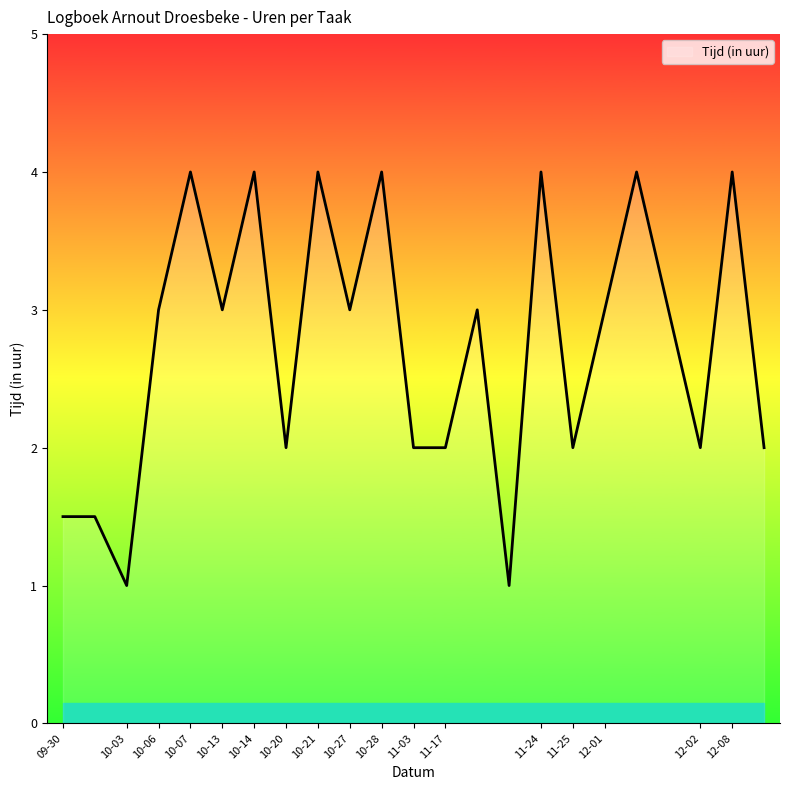

Reading left to right, list all the values displayed in this chart.

1.5	1.5	1.0	3.0	4.0	3.0	4.0	2.0	4.0	3.0	4.0	2.0	2.0	3.0	1.0	4.0	2.0	3.0	4.0	3.0	2.0	4.0	2.0